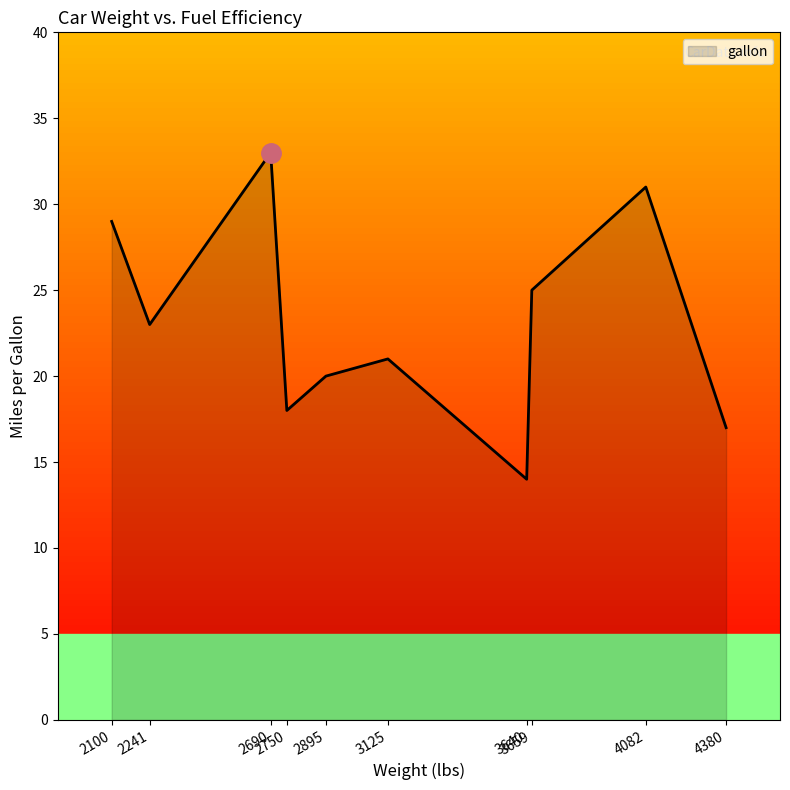

Does the chart have visible grid lines?

No